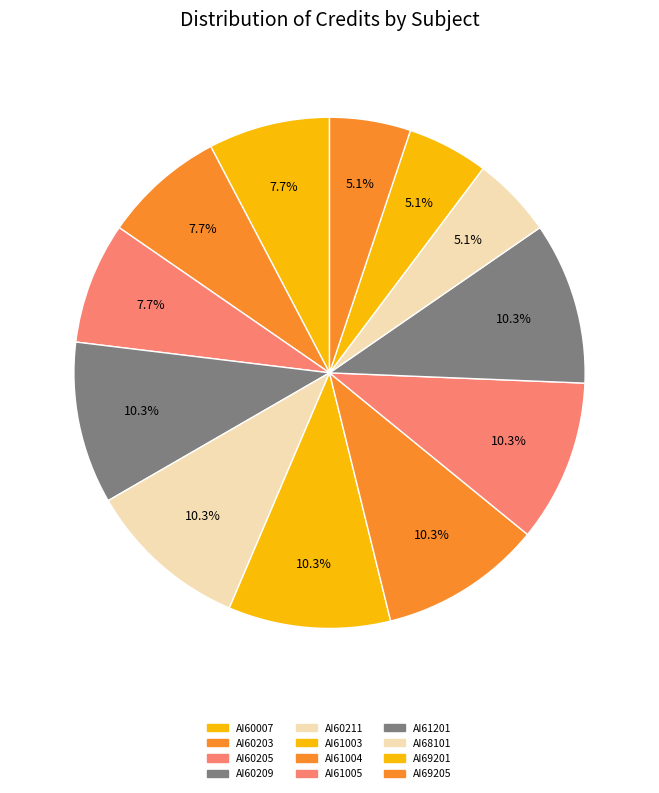

Is it true that AI60211 is 10% of the pie?

True